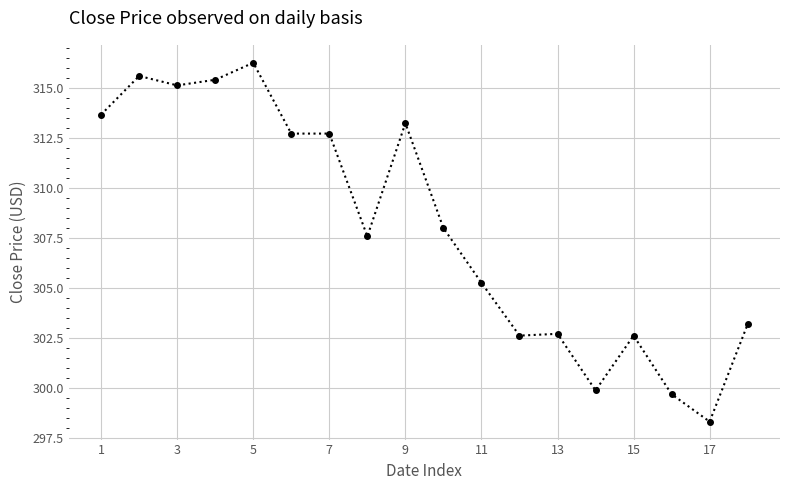

What is the greatest value displayed?

316.3